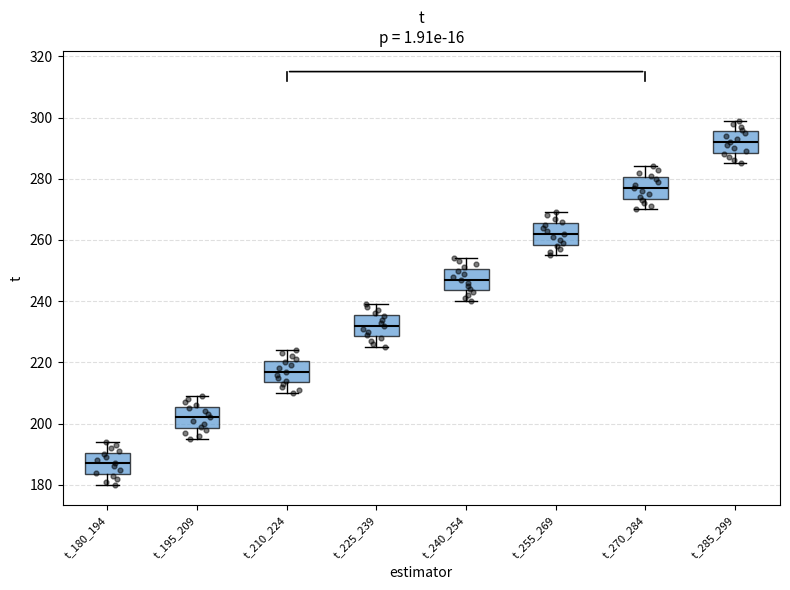

Where is the lower edge of the box for t_195_209 on the y-axis? The values are not printed on the chart, so give them approximately, as read against the axis.

198